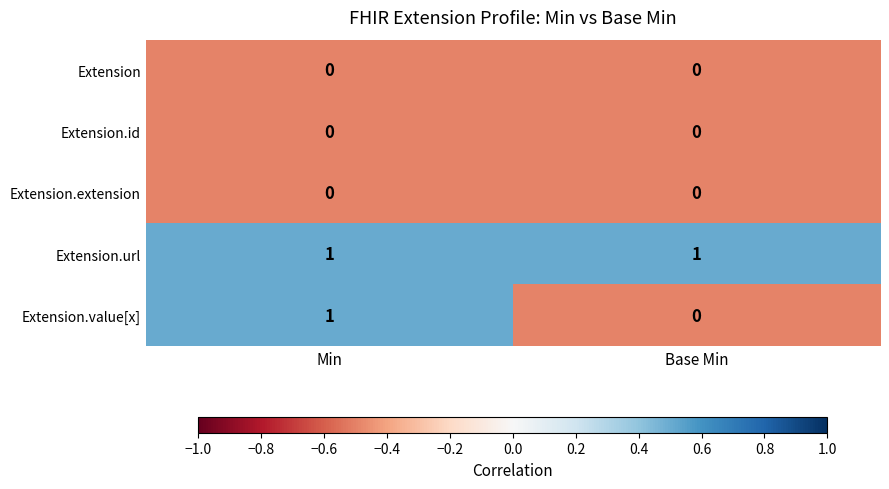

At which category is the sum across all series the highest?

Min